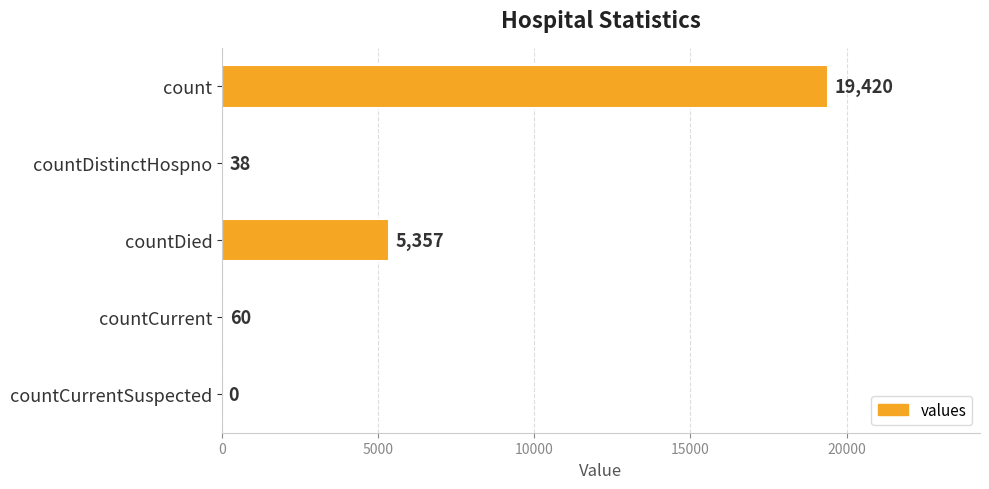

How many positive values are there?

4